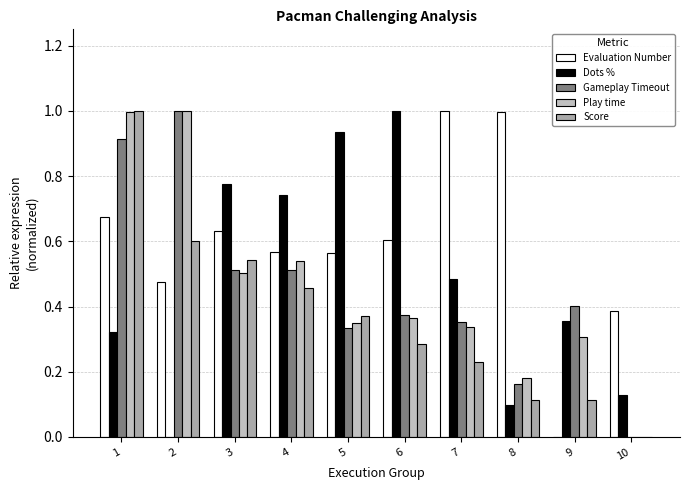

Reading left to right, what are all the values shown in this chart?

Evaluation Number: 0.7	0.5	0.6	0.6	0.6	0.6	1.0	1.0	0.0	0.4
Dots %: 0.3	0.0	0.8	0.7	0.9	1.0	0.5	0.1	0.4	0.1
Gameplay Timeout: 0.9	1.0	0.5	0.5	0.3	0.4	0.4	0.2	0.4	0.0
Play time: 1.0	1.0	0.5	0.5	0.3	0.4	0.3	0.2	0.3	0.0
Score: 1.0	0.6	0.5	0.5	0.4	0.3	0.2	0.1	0.1	0.0